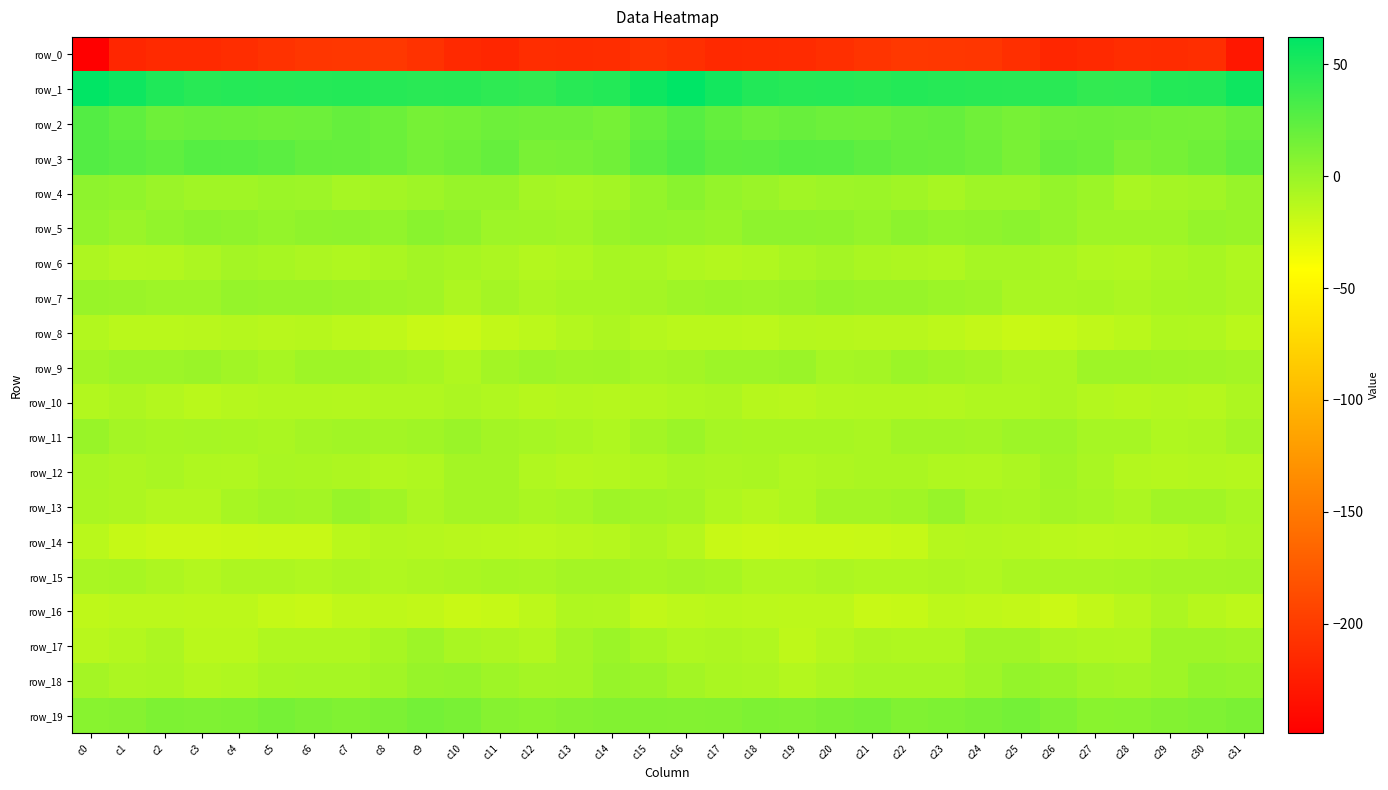

Which series has the largest total across all categories?

row_1